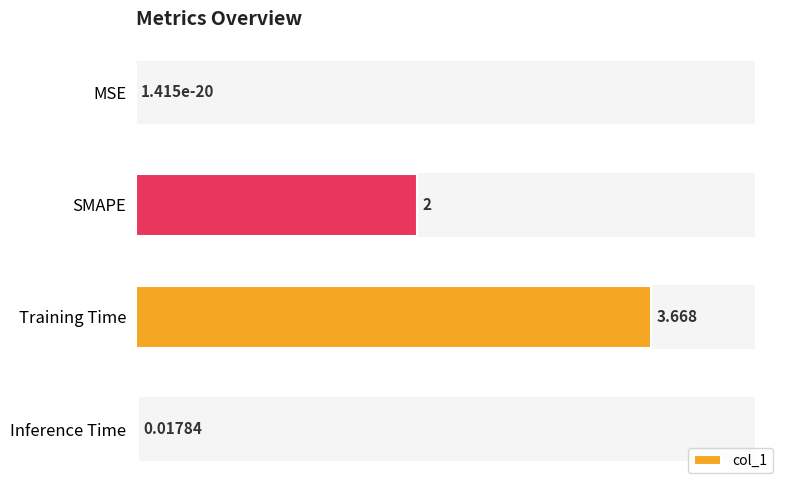

Where is the data nearest to the value 1?

Inference Time